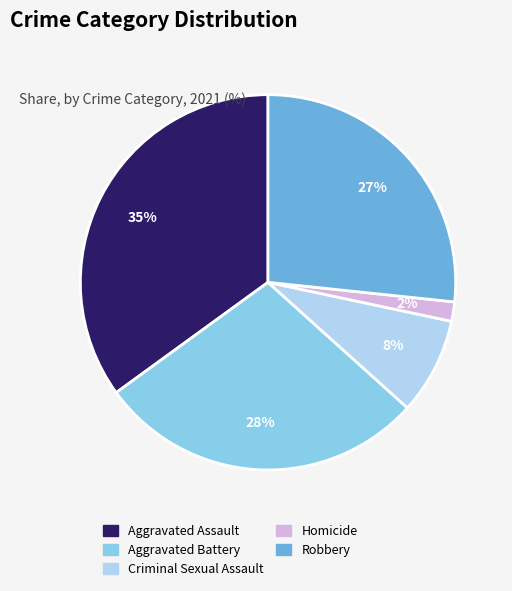

Rank the categories by value from highest to lowest.

Aggravated Assault, Aggravated Battery, Robbery, Criminal Sexual Assault, Homicide